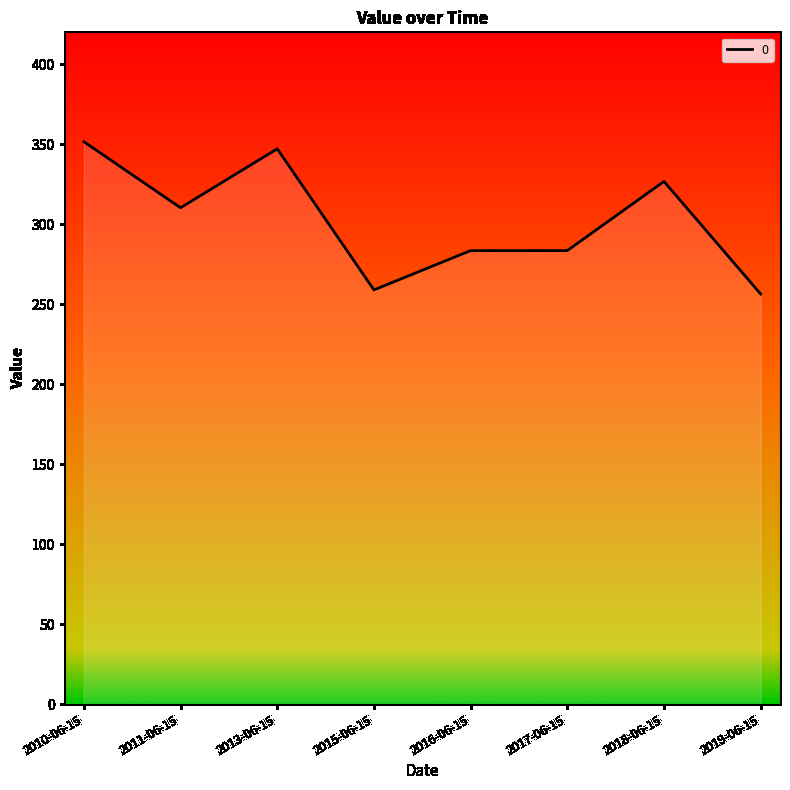

How many interior local valleys (lower than both neighbors) does the data have?

2